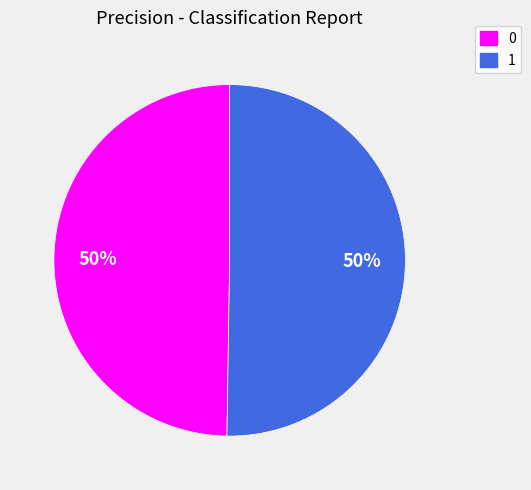

Is the sum of 0 and 1 greater than half?

Yes